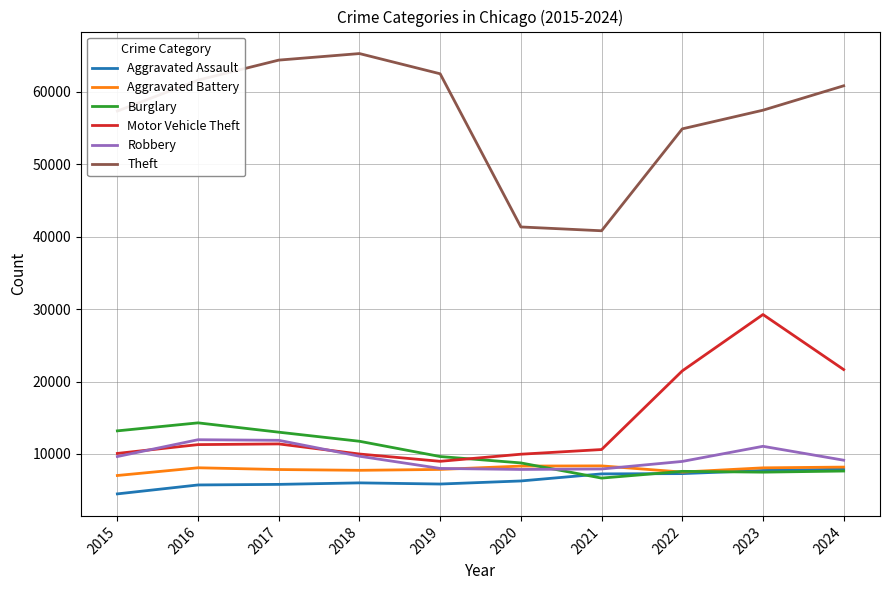

True or false: Aggravated Assault and Motor Vehicle Theft intersect in this chart.

False